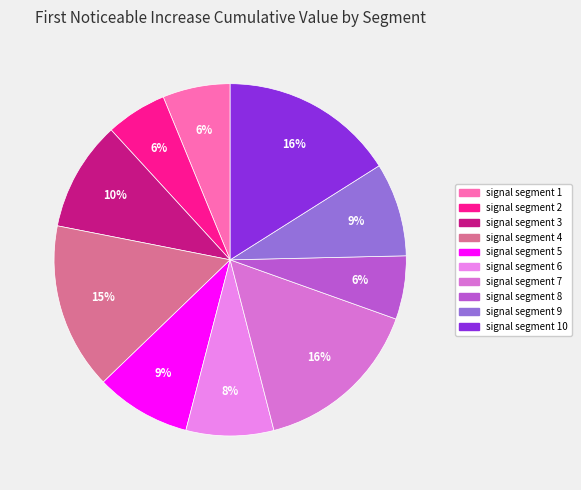

How many segments does this pie chart have?

10